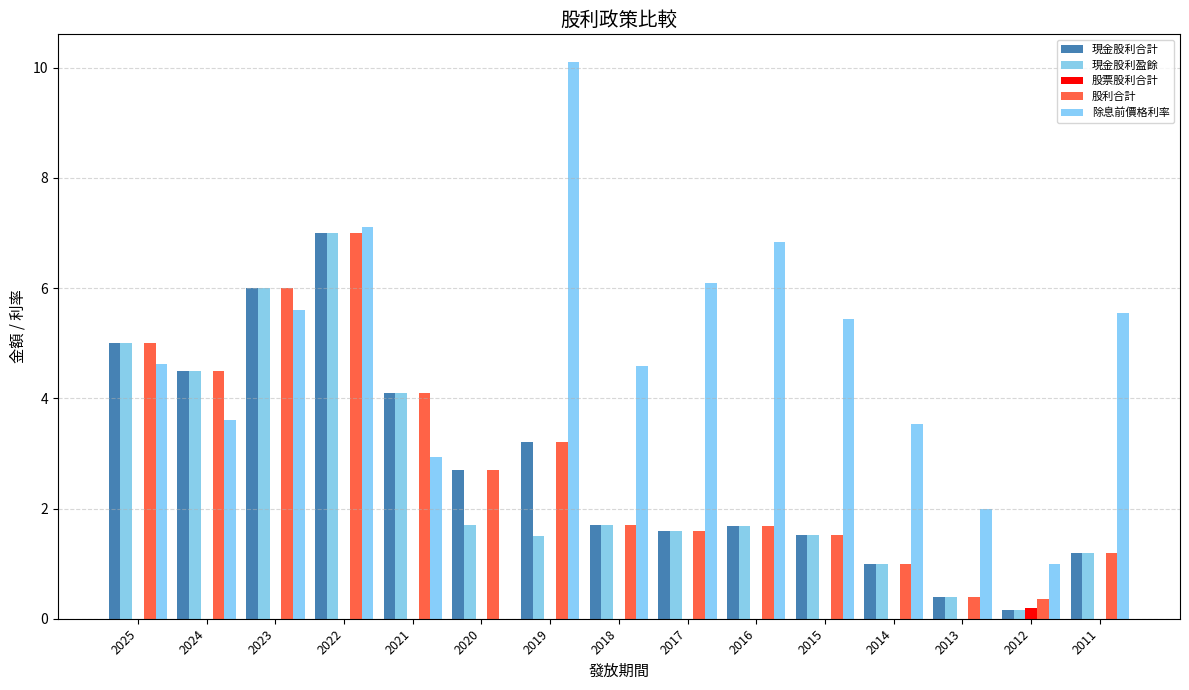

Between 2019 and 2016, which series saw the biggest shift?

除息前價格利率